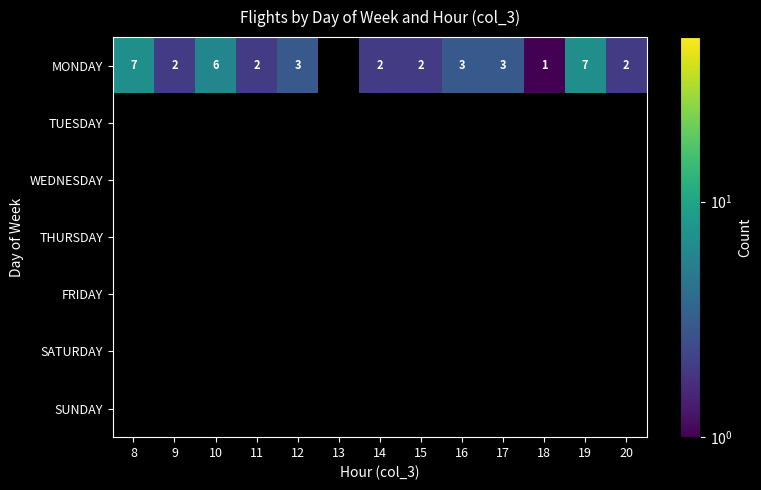

The value of MONDAY at 8 is 10. True or false?

False